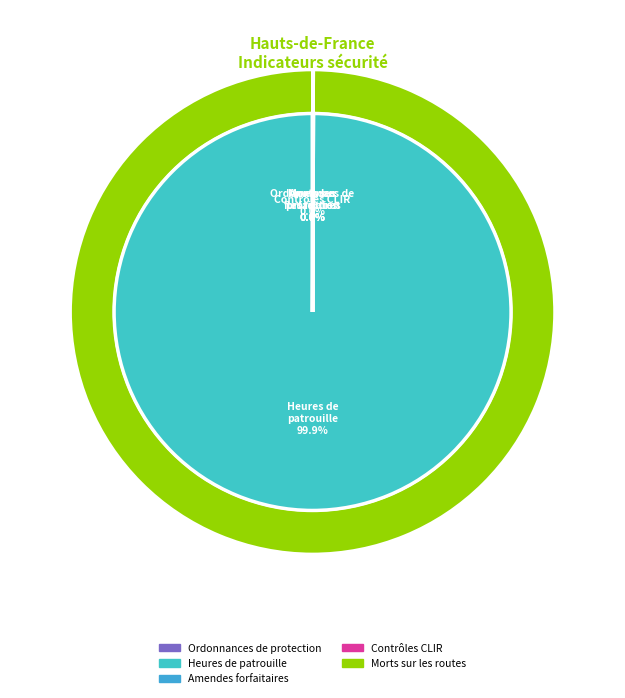

What is the ratio of the value at Morts sur
les routes to the value at Contrôles CLIR?

0.3